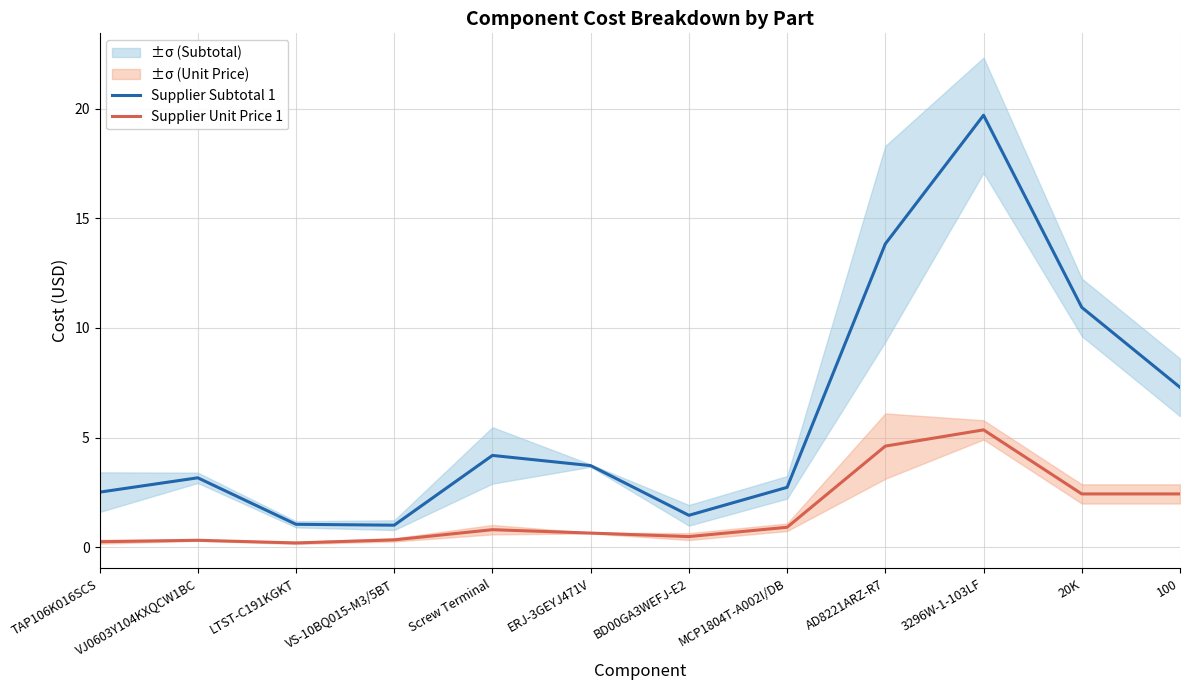

Reading left to right, transcribe all the data shown in this chart.

Supplier Subtotal 1: TAP106K016SCS=2.5	VJ0603Y104KXQCW1BC=3.2	LTST-C191KGKT=1.0	VS-10BQ015-M3/5BT=1.0	Screw Terminal=4.2	ERJ-3GEYJ471V=3.7	BD00GA3WEFJ-E2=1.5	MCP1804T-A002I/DB=2.7	AD8221ARZ-R7=13.8	3296W-1-103LF=19.7	20K=10.9	100=7.3
Supplier Unit Price 1: TAP106K016SCS=0.3	VJ0603Y104KXQCW1BC=0.3	LTST-C191KGKT=0.2	VS-10BQ015-M3/5BT=0.3	Screw Terminal=0.8	ERJ-3GEYJ471V=0.6	BD00GA3WEFJ-E2=0.5	MCP1804T-A002I/DB=0.9	AD8221ARZ-R7=4.6	3296W-1-103LF=5.3	20K=2.4	100=2.4